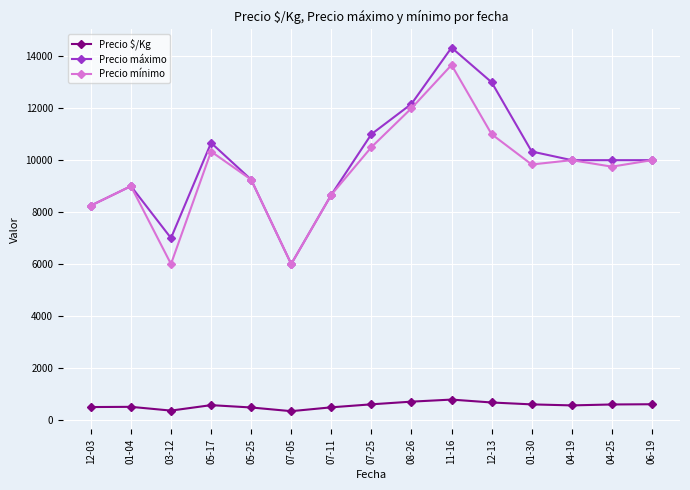

Which series has the widest spread of values?

Precio máximo